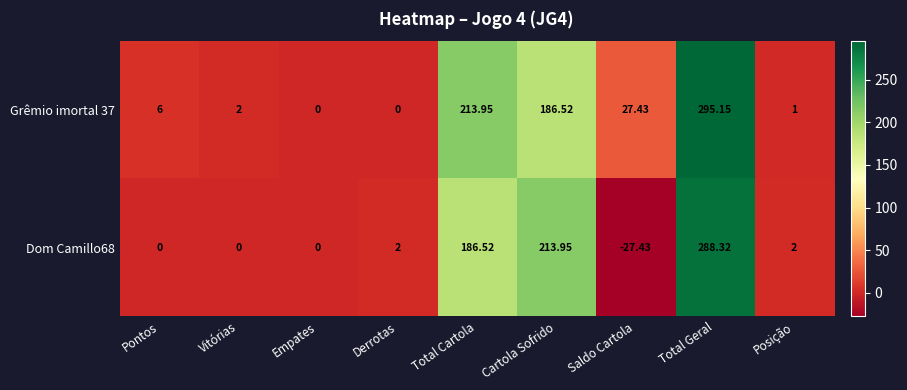

Is the value of Grêmio imortal 37 at Pontos greater than the value of Dom Camillo68 at Empates?

Yes